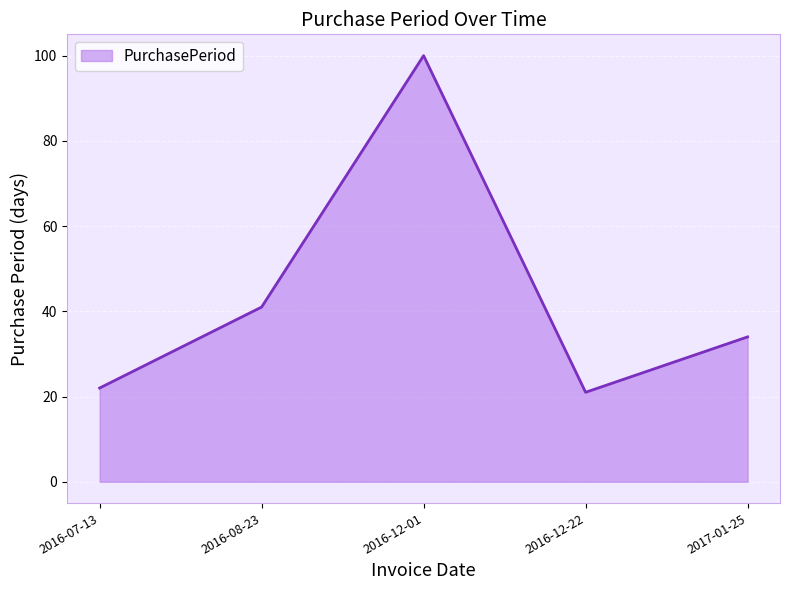

List the labels in order of value, largest first.

2016-12-01, 2016-08-23, 2017-01-25, 2016-07-13, 2016-12-22